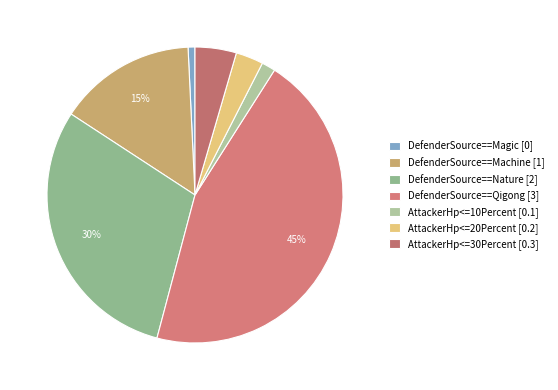

Which slice is the smallest?

DefenderSource==Magic